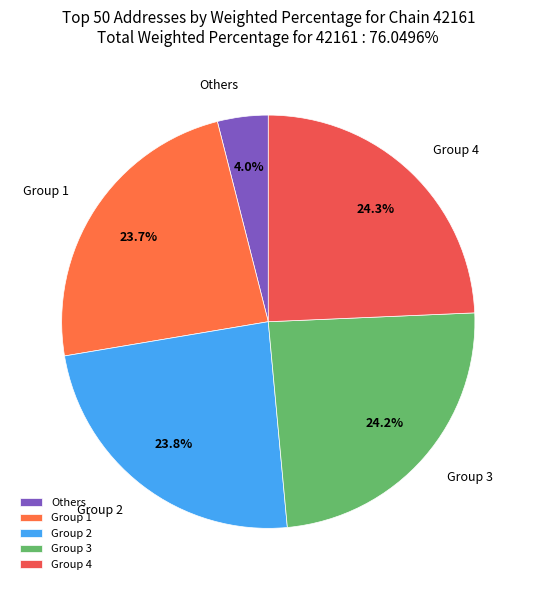

What is the total percentage of Group 2 and Group 3?

48.0%